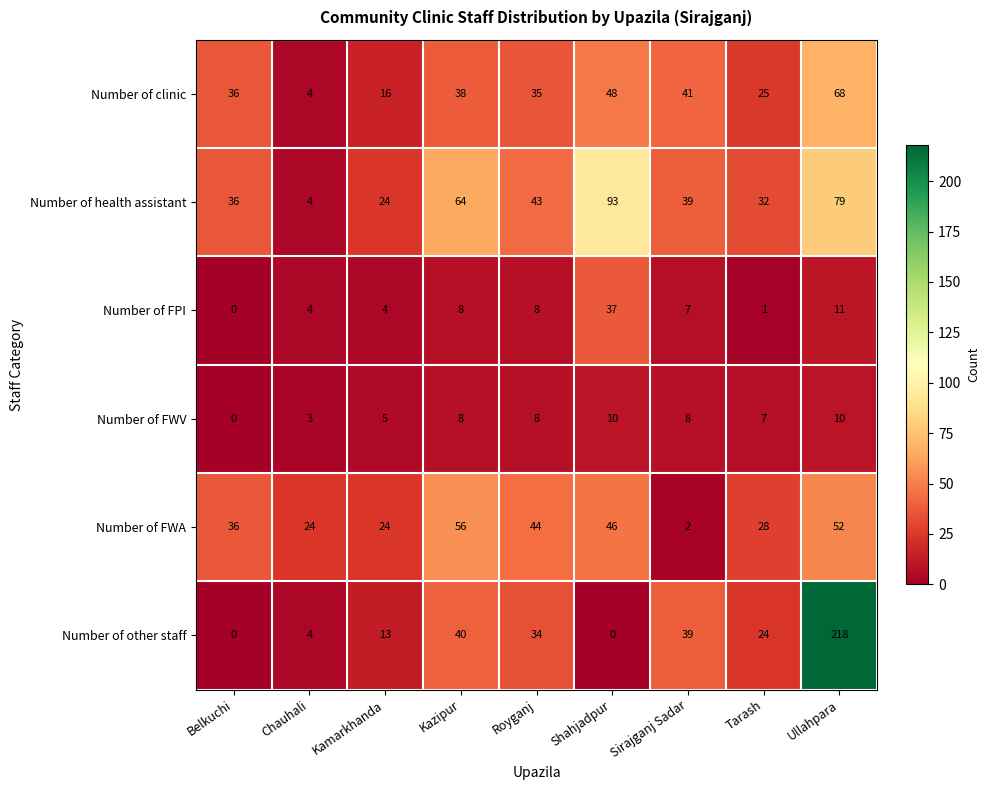

Count the number of categories in the chart.

9